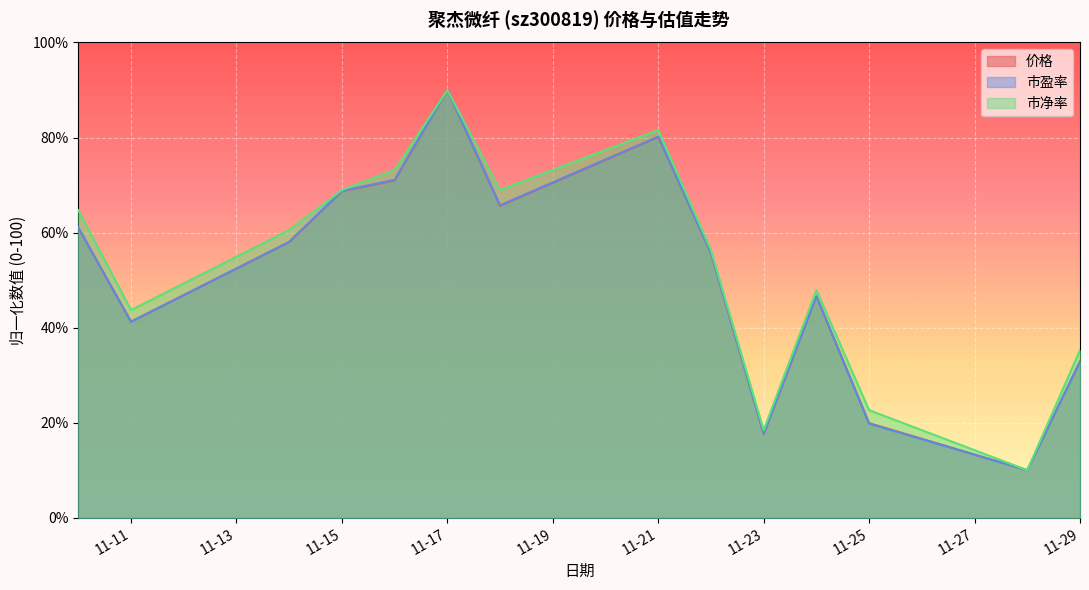

How many lines are shown in the chart?

3